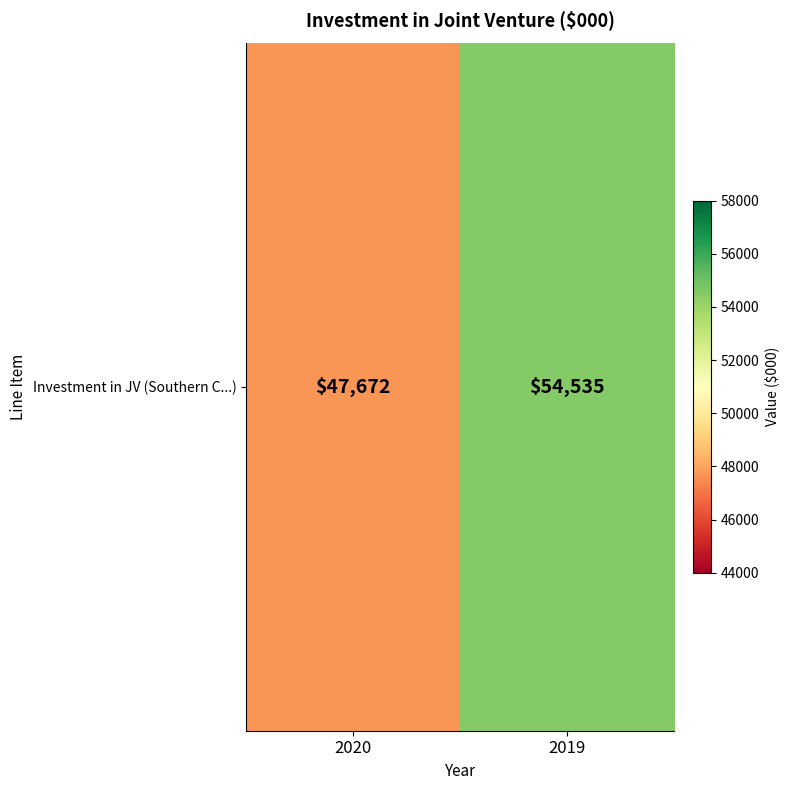

What is the greatest value displayed?

54535